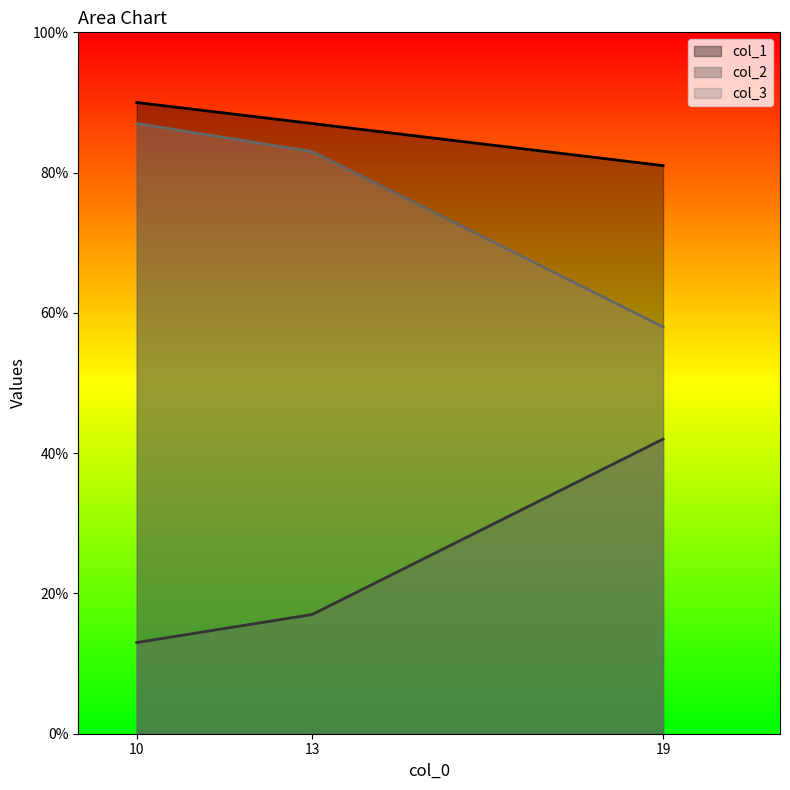

What is the value of the col_2 point at the 3rd from the left?

42